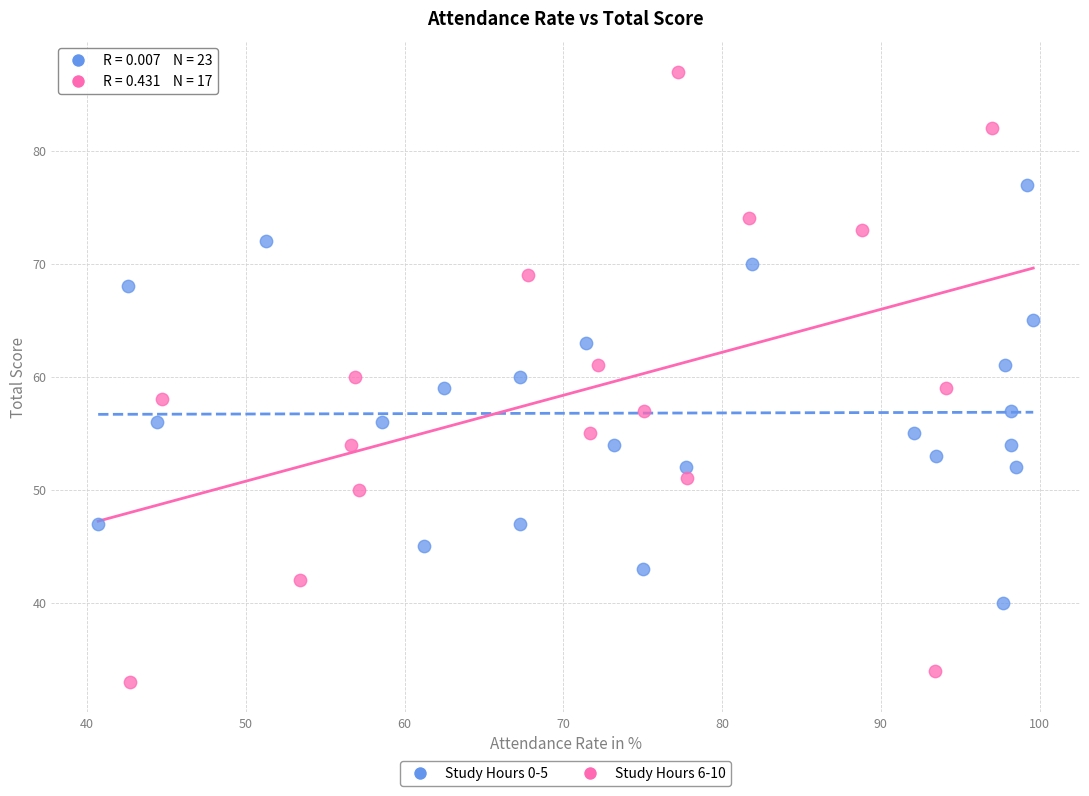

Which series contains the highest Y value?

Study Hours 6-10